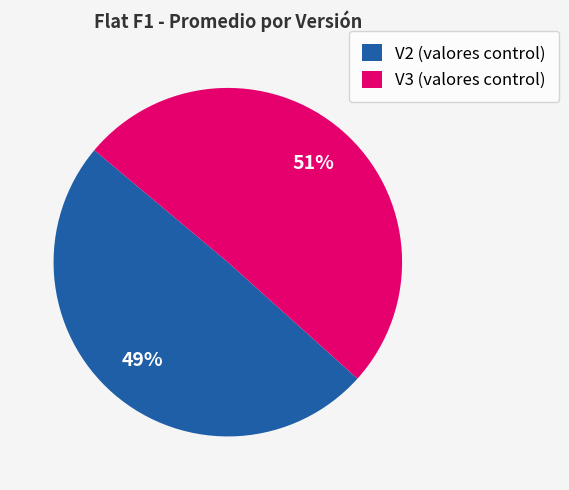

Is it true that V2 (valores control) is 64% of the pie?

False